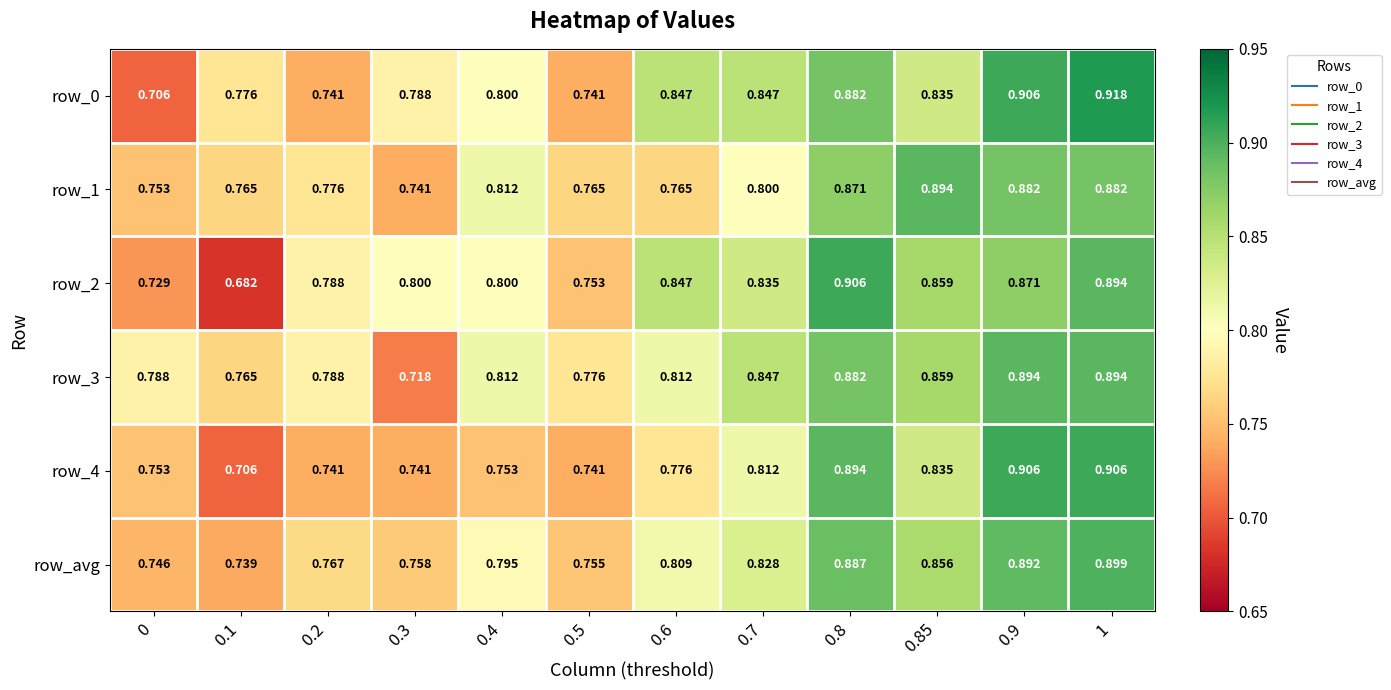

How many distinct data groups are displayed?

6